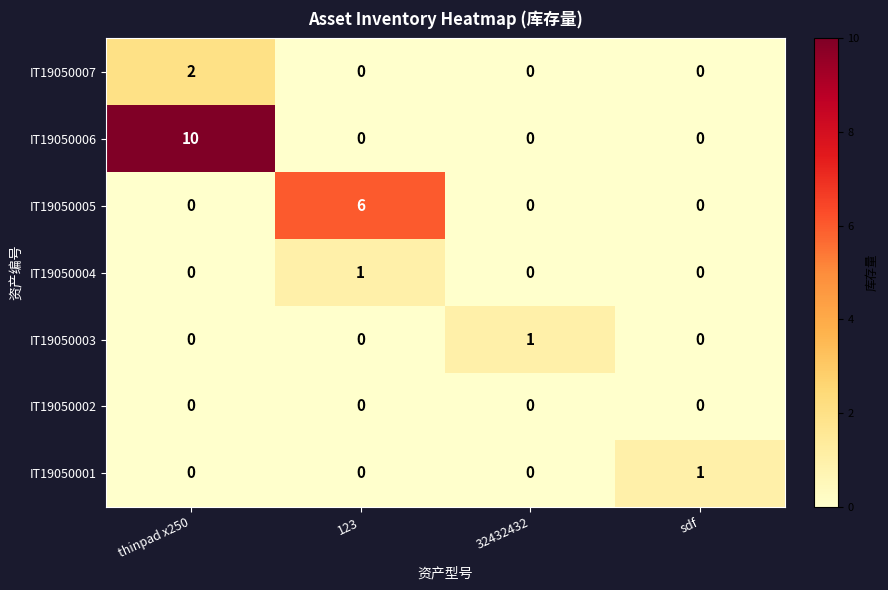

At which category is the sum across all series the highest?

thinpad x250